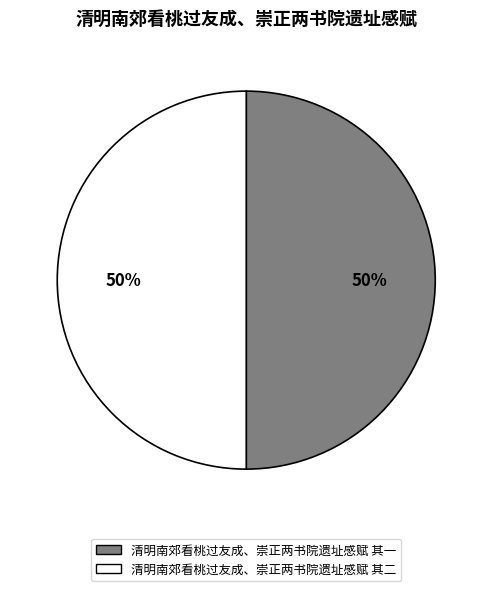

What percentage is the 清明南郊看桃过友成、崇正两书院遗址感赋 其一 slice, to the nearest percent?

50%